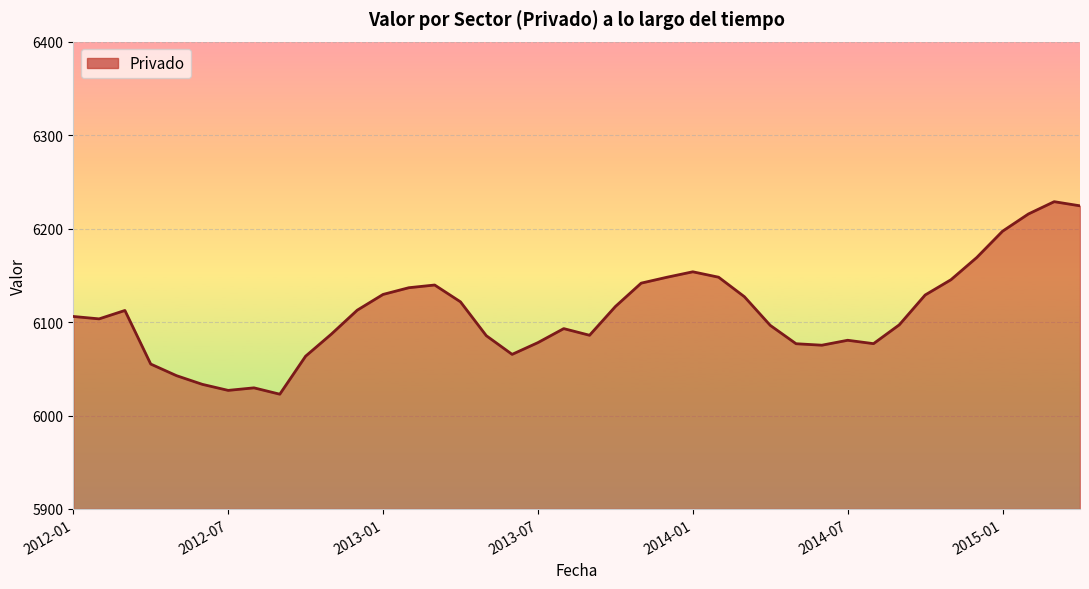

What is the difference between the maximum and minimum values?

206.0